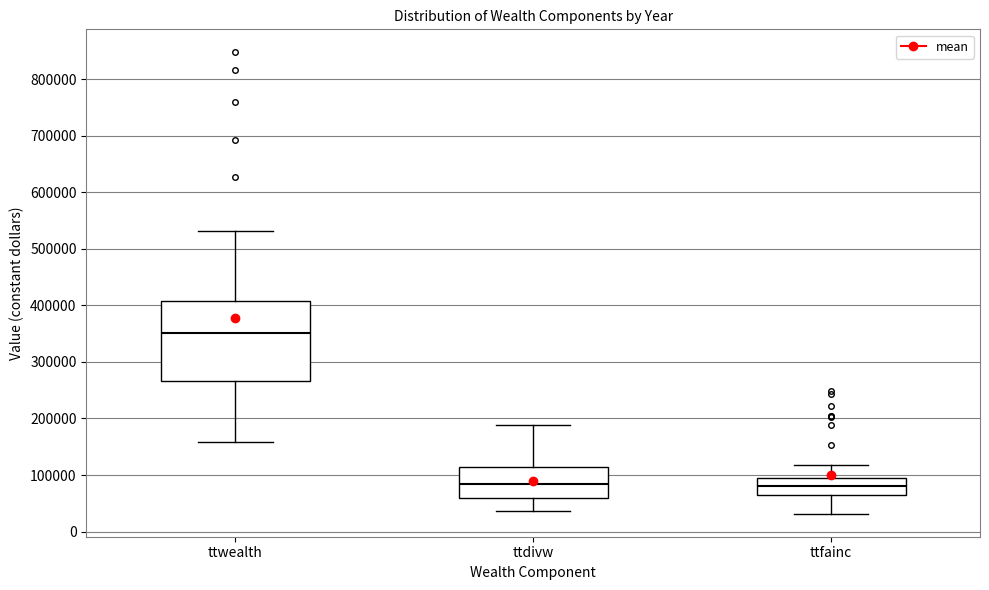

Reading left to right, transcribe this box plot: for each box, give where its median line is, the range the box spans, and where its two whiskers end, as read against the y-axis. The values are not printed on the chart, so give them approximately, as read against the axis.

ttwealth: median 350000, box 270000 to 410000, whiskers 160000 to 530000
ttdivw: median 80000, box 60000 to 110000, whiskers 40000 to 190000
ttfainc: median 80000, box 60000 to 90000, whiskers 30000 to 120000